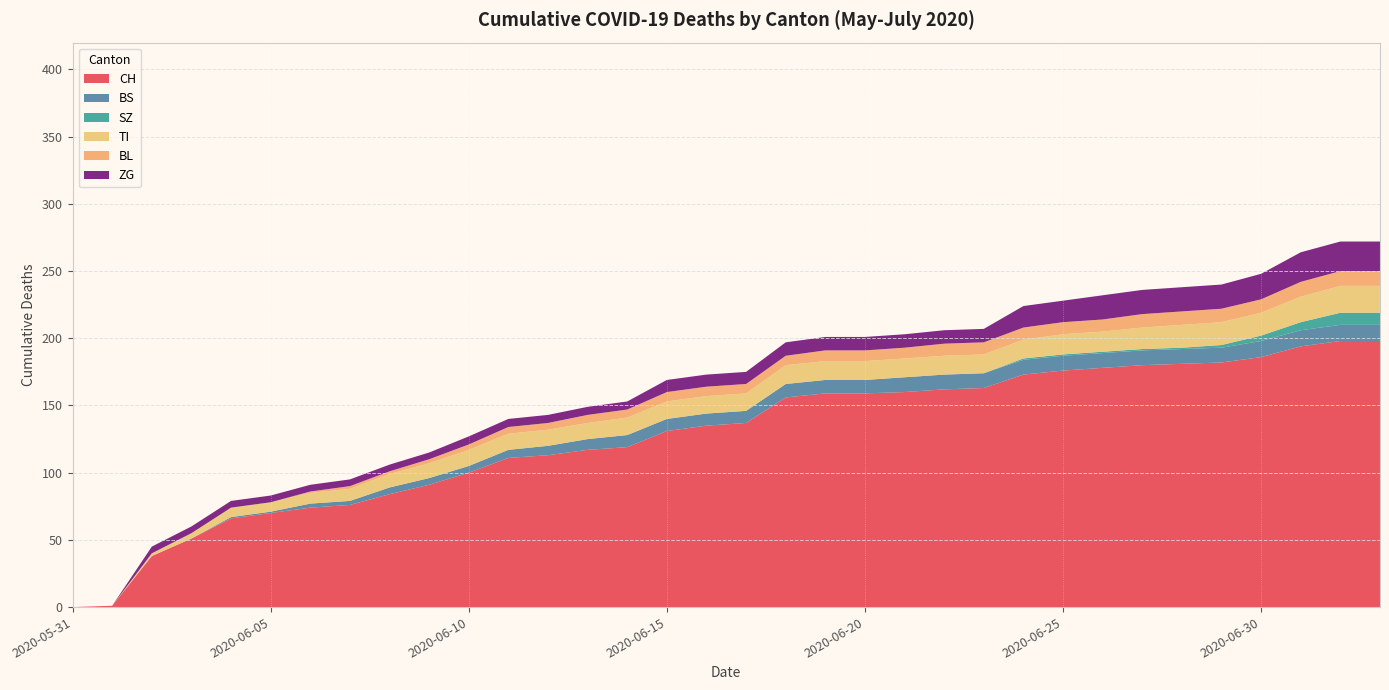

At which category is the sum across all series the highest?

2020-07-02